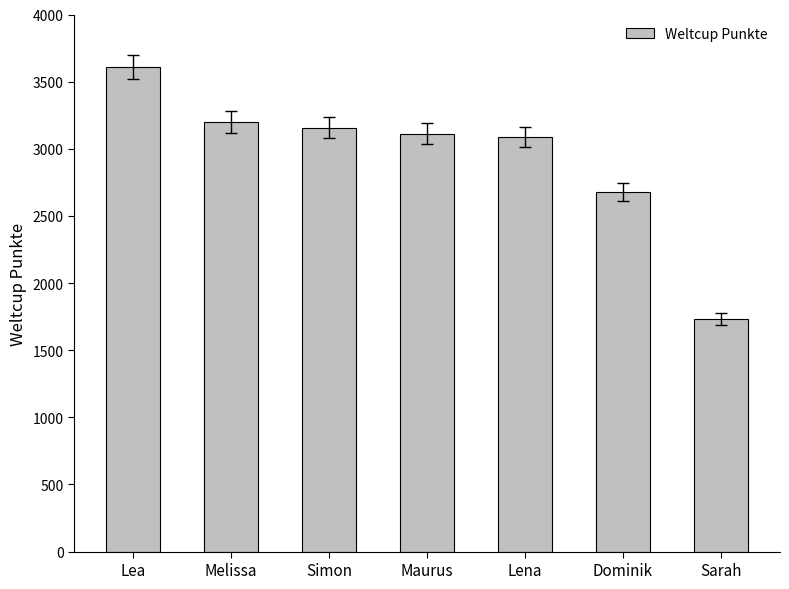

Reading left to right, what are all the values shown in this chart?

Lea=3607	Melissa=3199	Simon=3157	Maurus=3113	Lena=3087	Dominik=2680	Sarah=1730